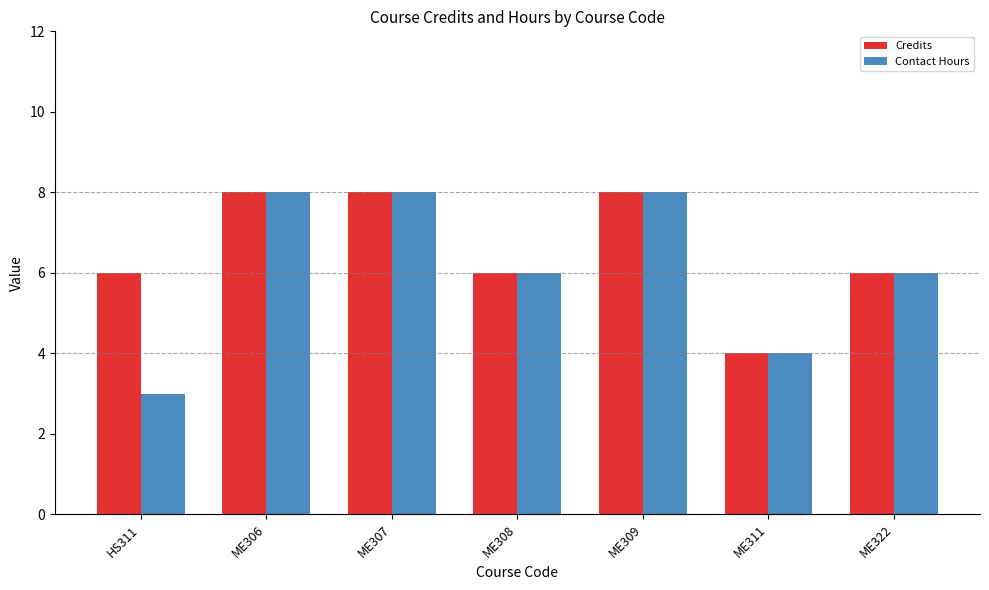

What is the total value across all series at ME322?

12